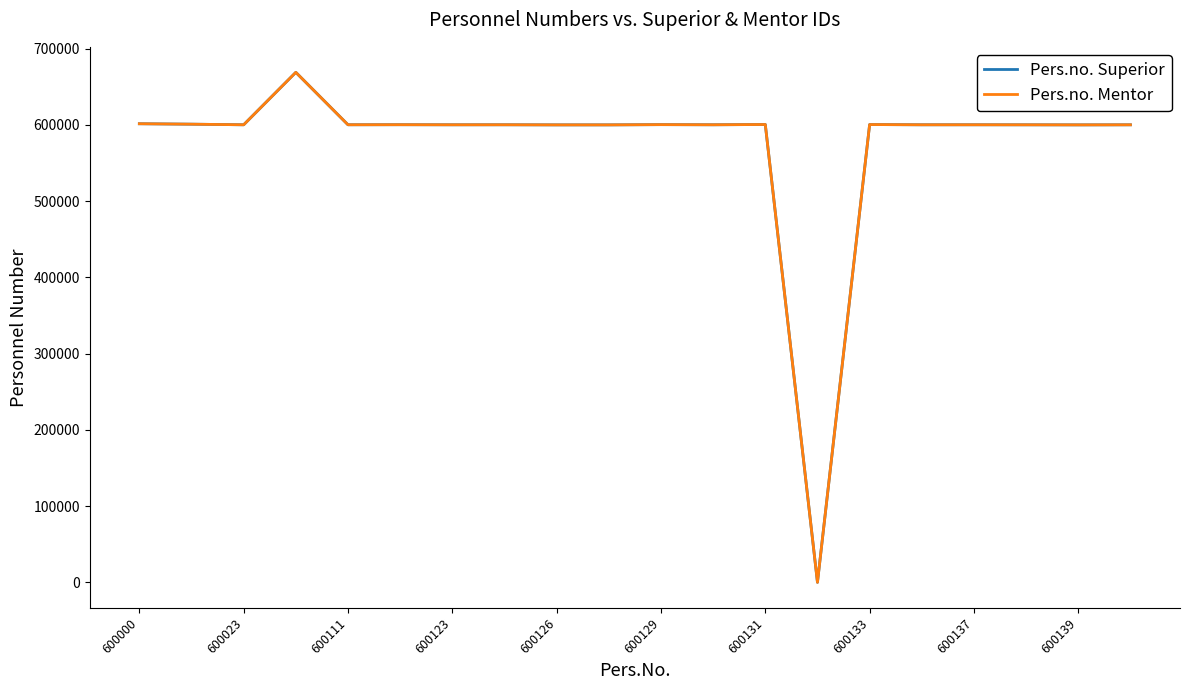

Does the chart have visible grid lines?

No